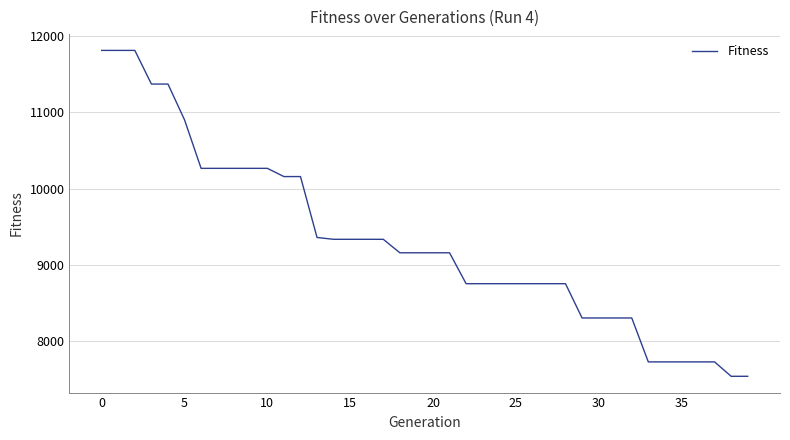

What is the difference between the maximum and minimum values?

4280